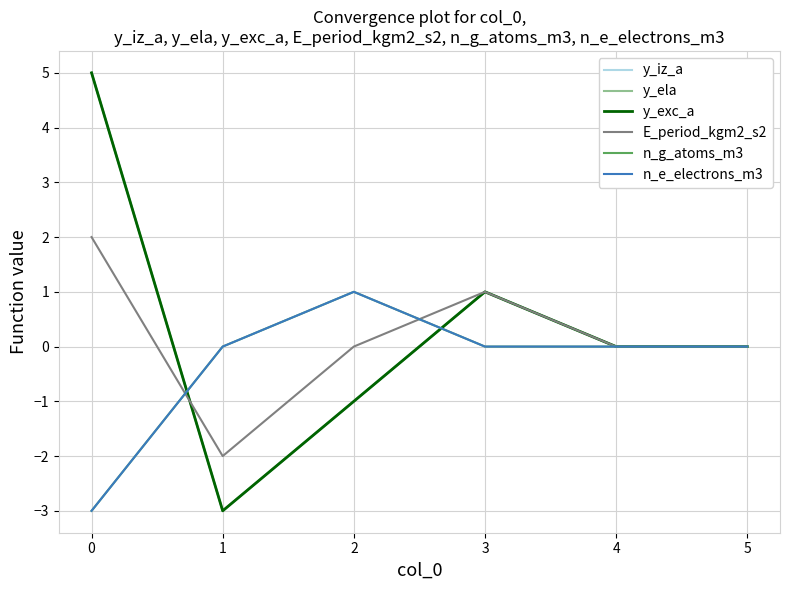

Does the chart display data point markers on the line(s)?

No